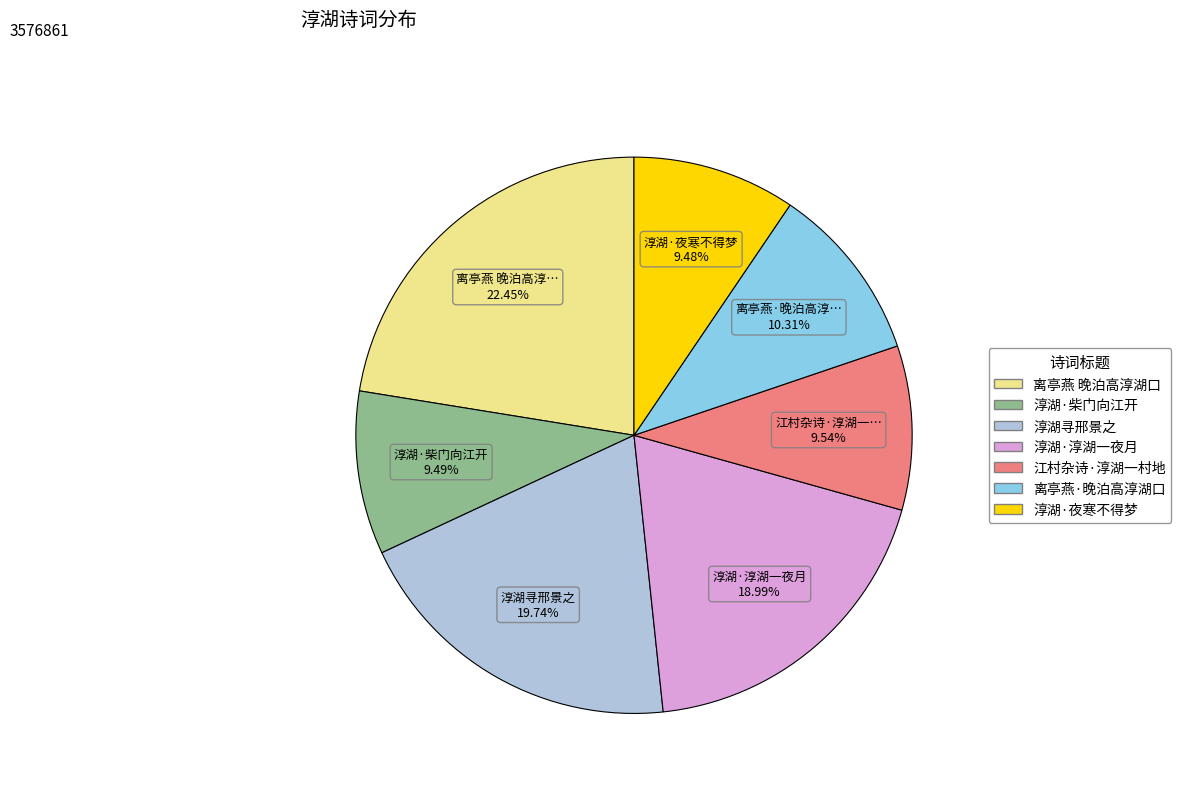

To the nearest percent, what is the average slice percentage?

14%